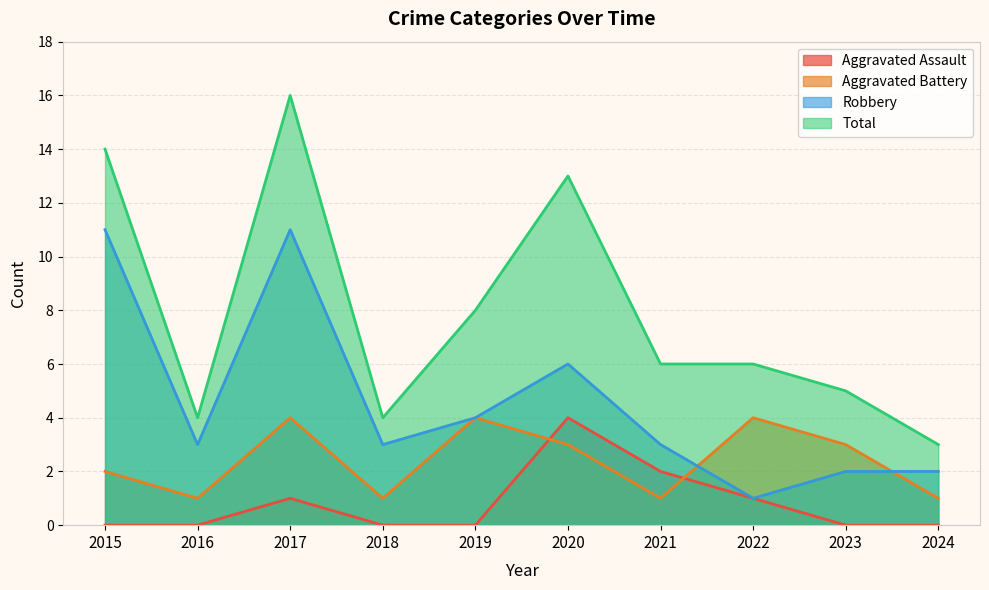

Is the value of Aggravated Assault at 2015 greater than the value of Aggravated Battery at 2024?

No